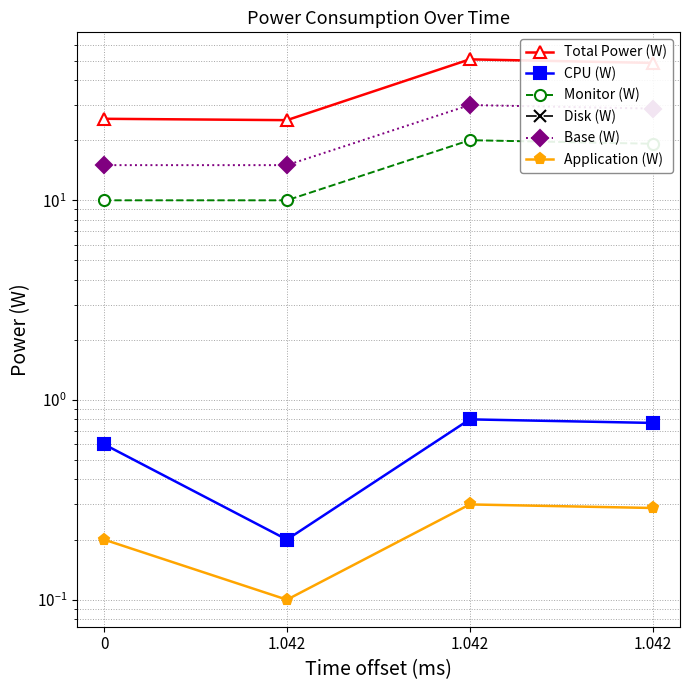

Which series has the largest range (max minus min)?

Total Power (W)